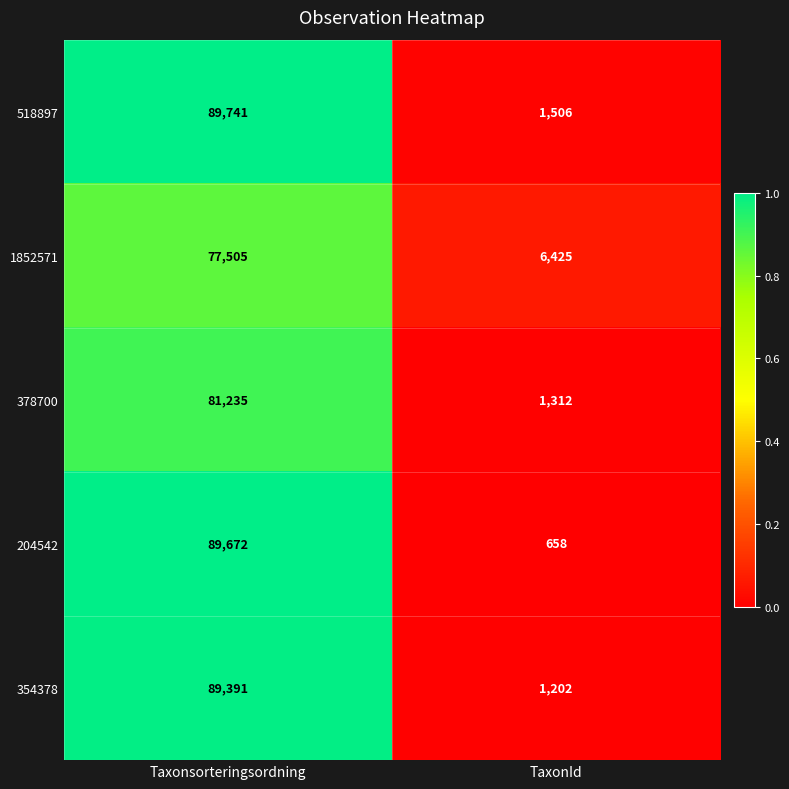

What is the spread (max minus min) of values at TaxonId?

5767